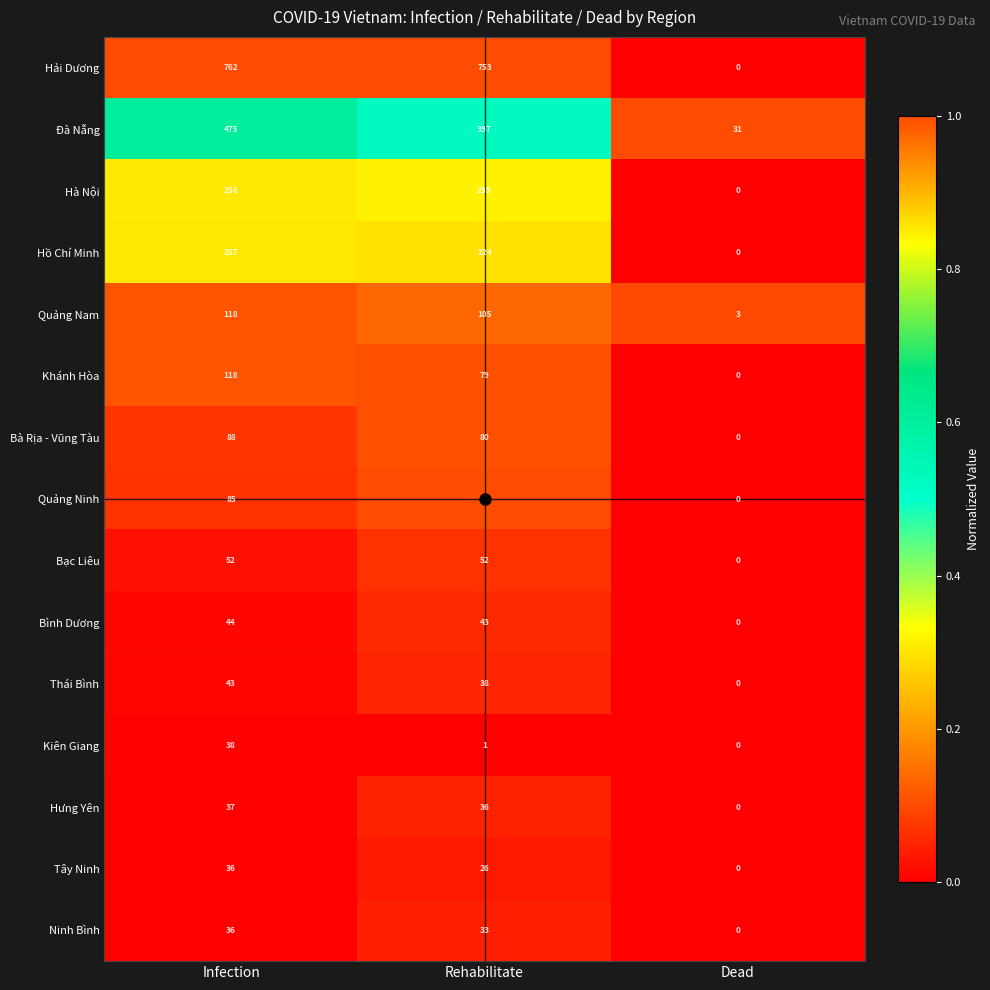

Which series has the widest spread of values?

Hải Dương